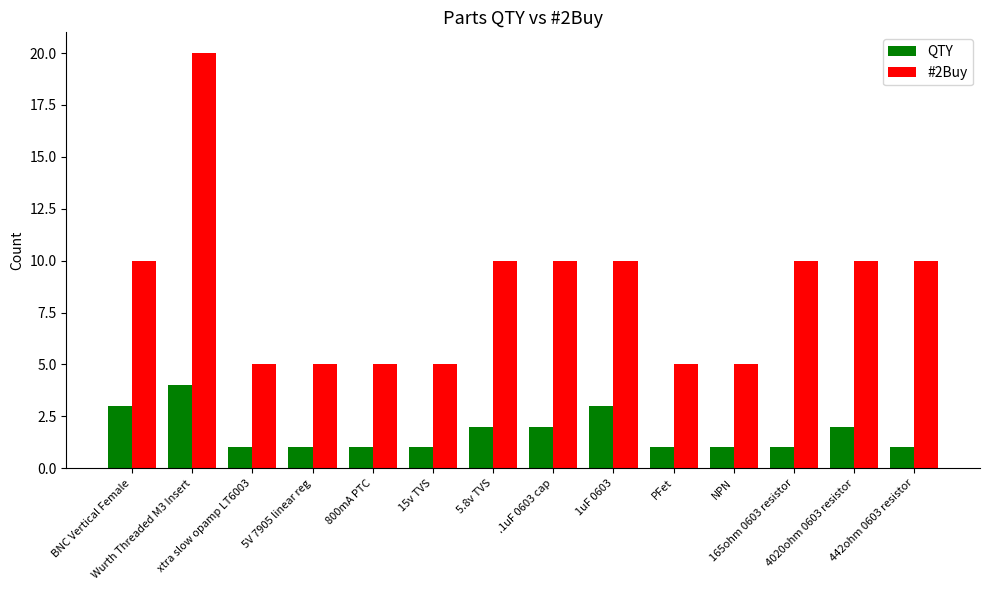

What is the sum of the #2Buy values at NPN and 15v TVS?

10